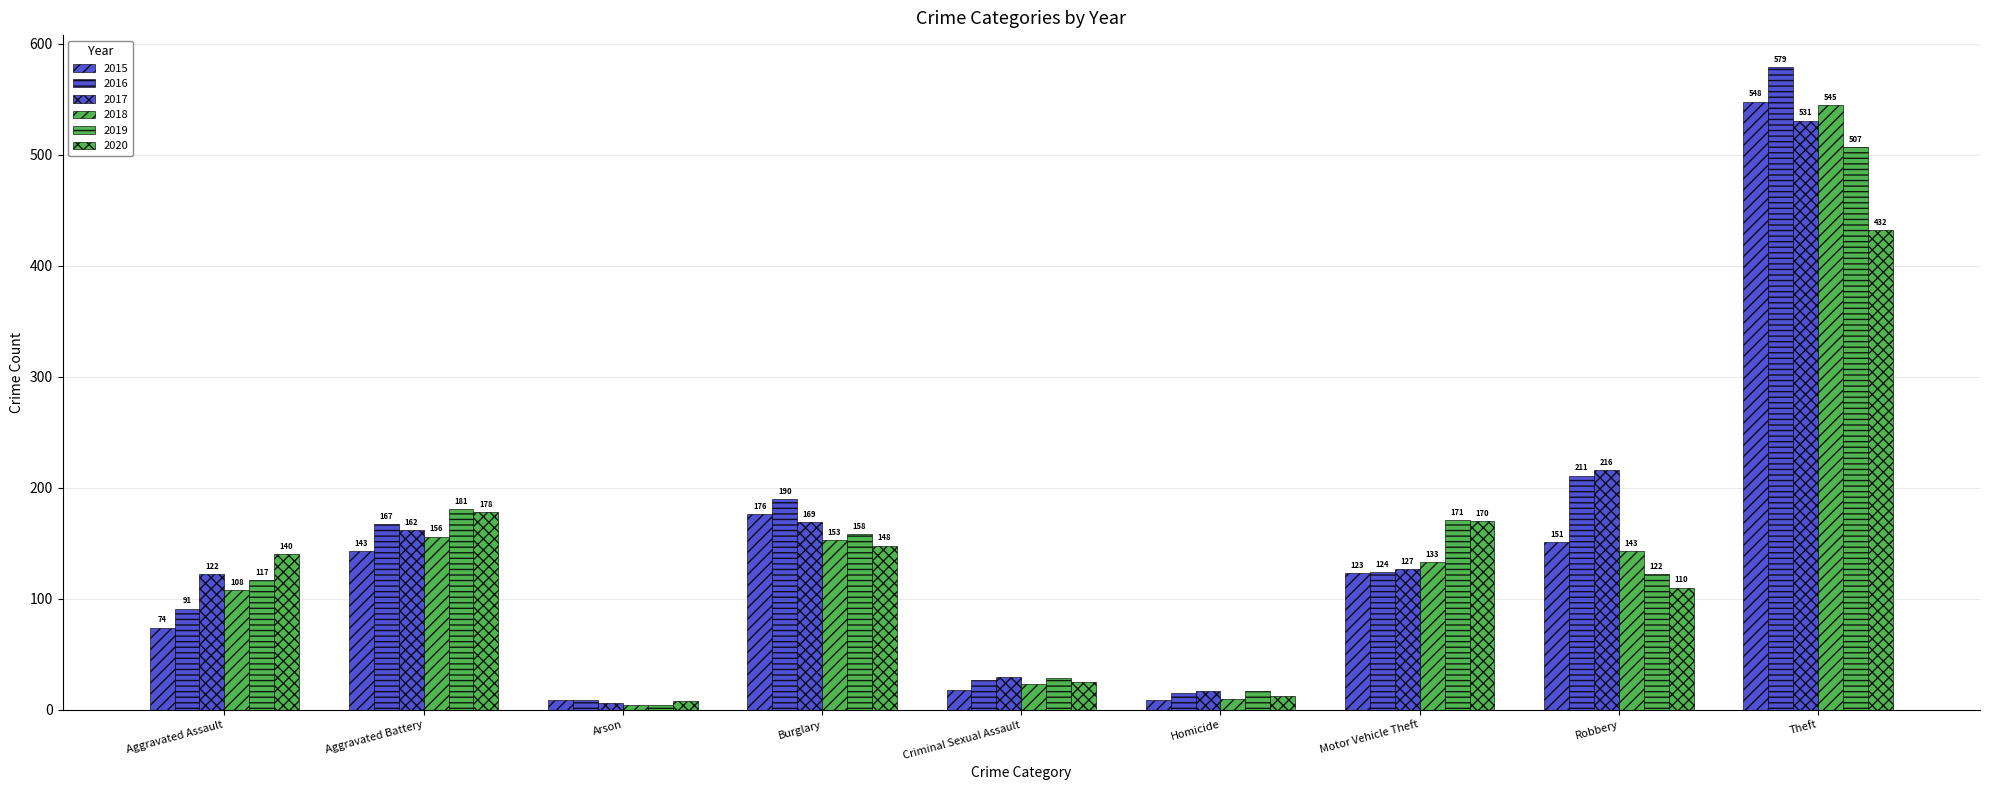

Count the number of categories in the chart.

9